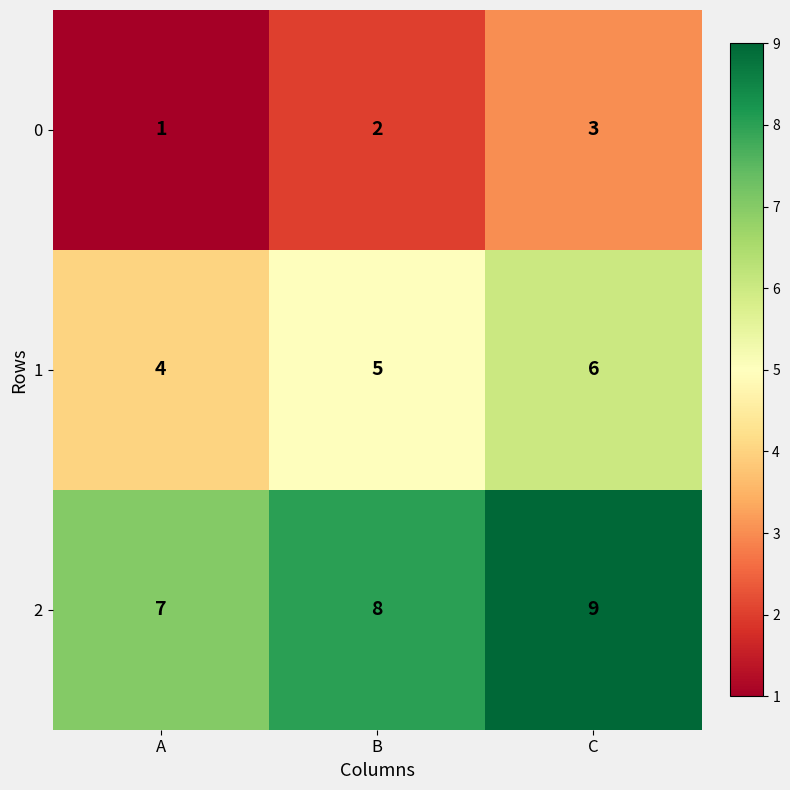

What is the greatest value displayed?

9